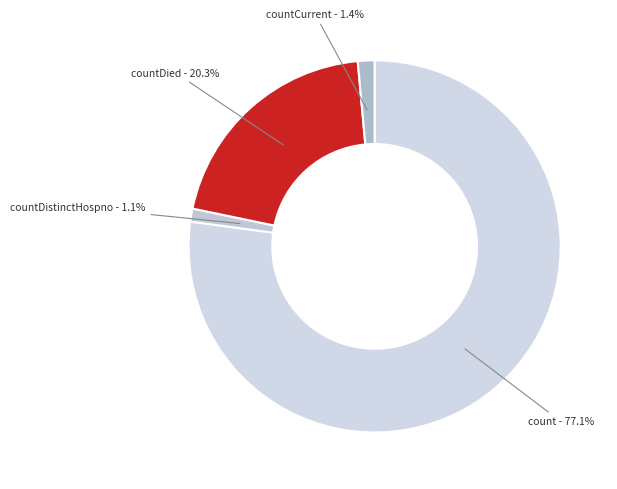

How many slices are in this pie chart?

4